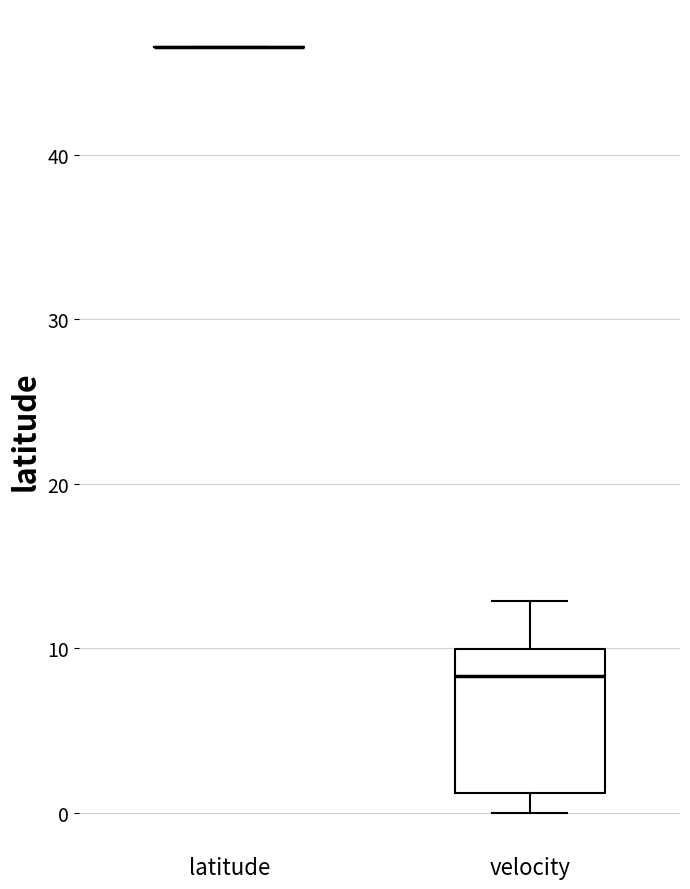

Reading left to right, transcribe this box plot: for each box, give where its median line is, the range the box spans, and where its two whiskers end, as read against the y-axis. The values are not printed on the chart, so give them approximately, as read against the axis.

latitude: box collapsed to a line at 47, whiskers 47 to 47
velocity: median 8, box 1 to 10, whiskers 0 to 13